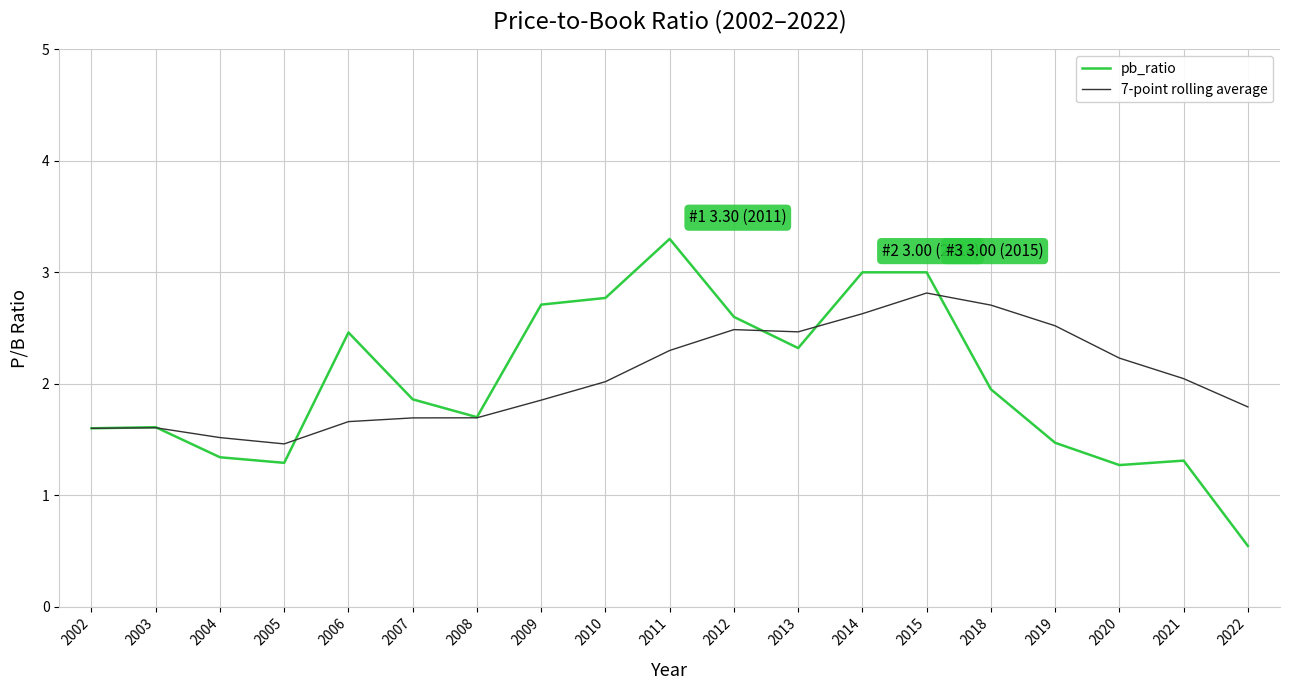

Which series has the widest spread of values?

pb_ratio